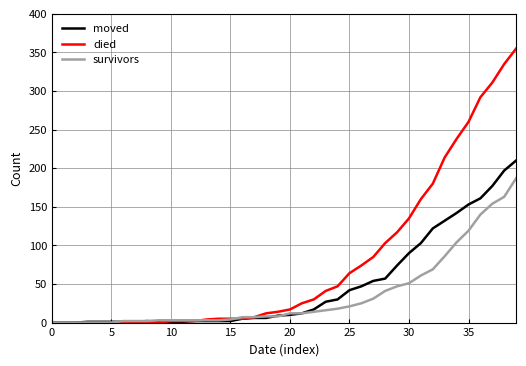

List the series in order of their peak value, highest first.

died, moved, survivors